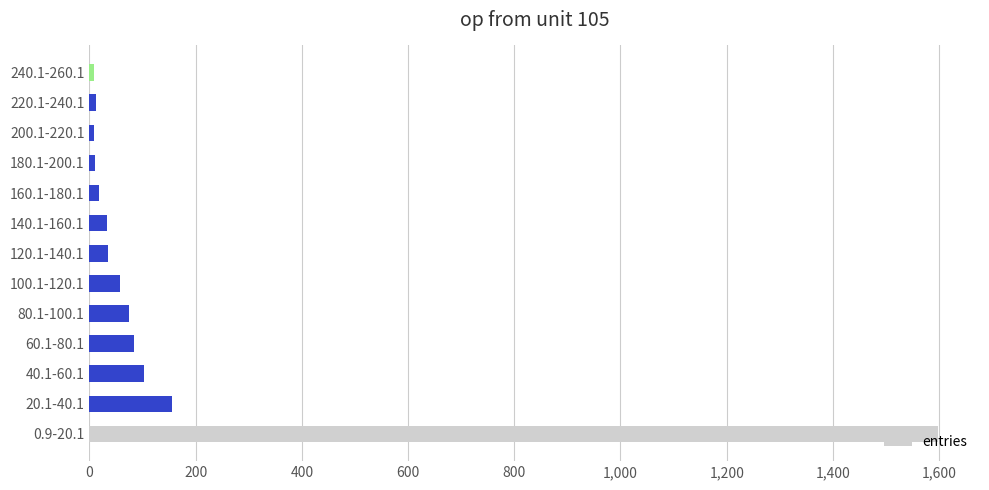

What is the change in value from 60.1-80.1 to 120.1-140.1?

-48